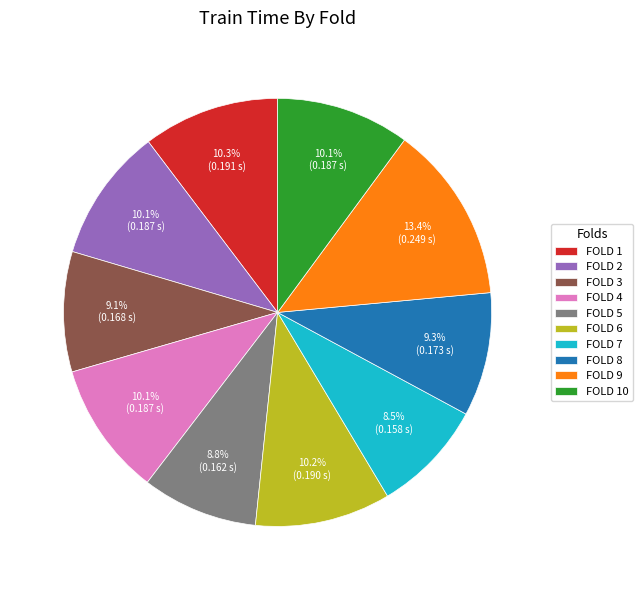

How many segments does this pie chart have?

10